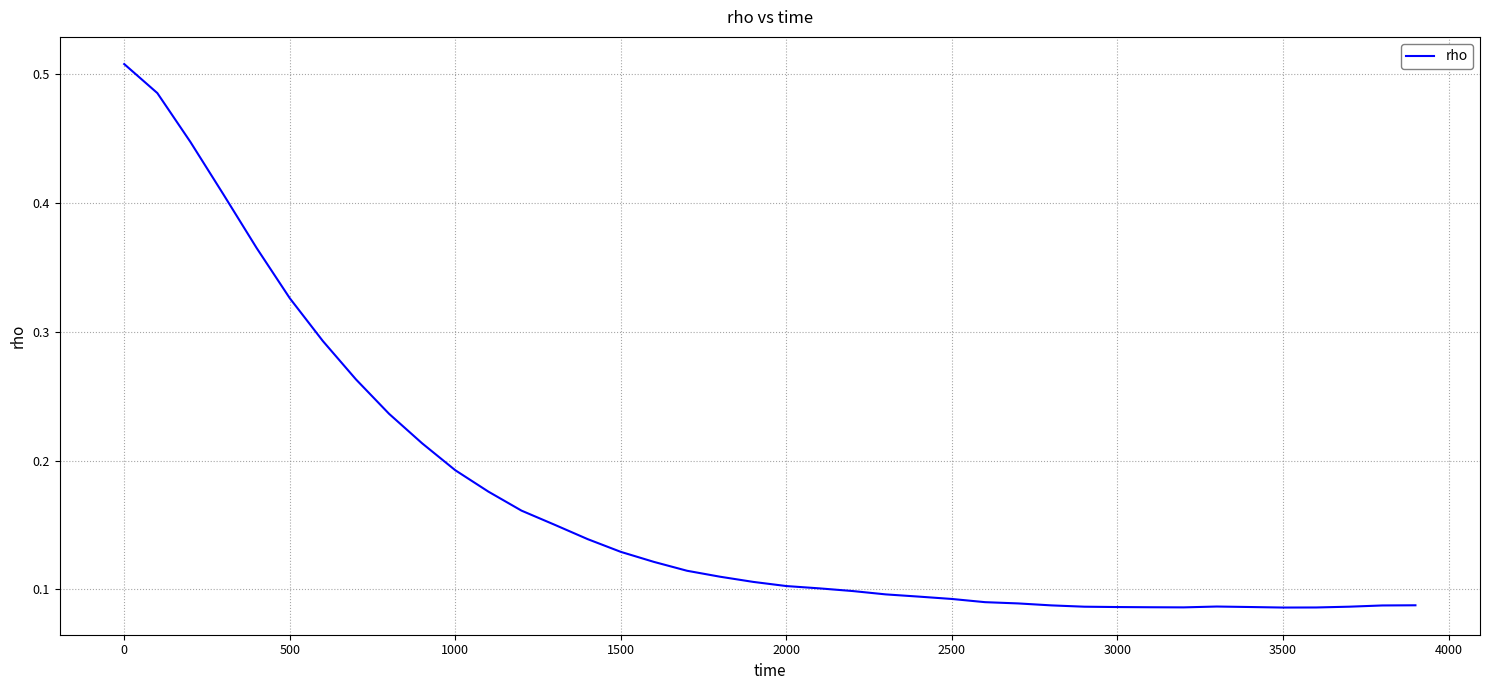

How many lines are shown in the chart?

1